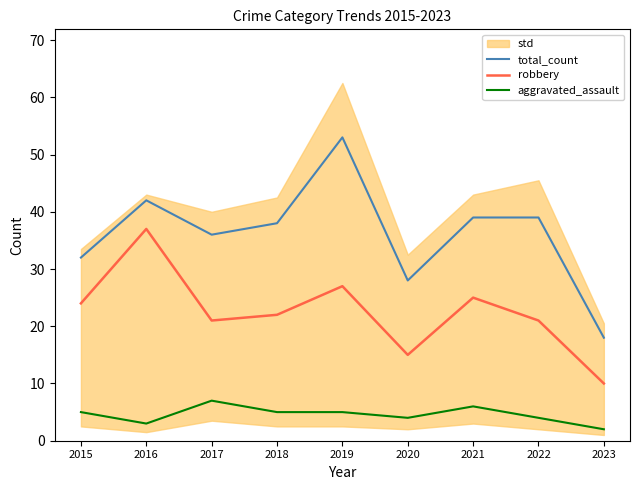

What is the difference between the maximum and minimum values in the total_count series?

35